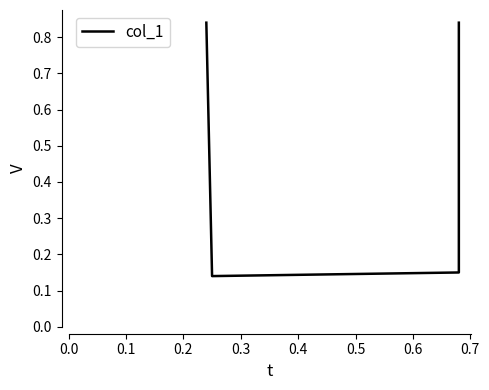

Is it true that the value at 0.2 is 0.0?

False